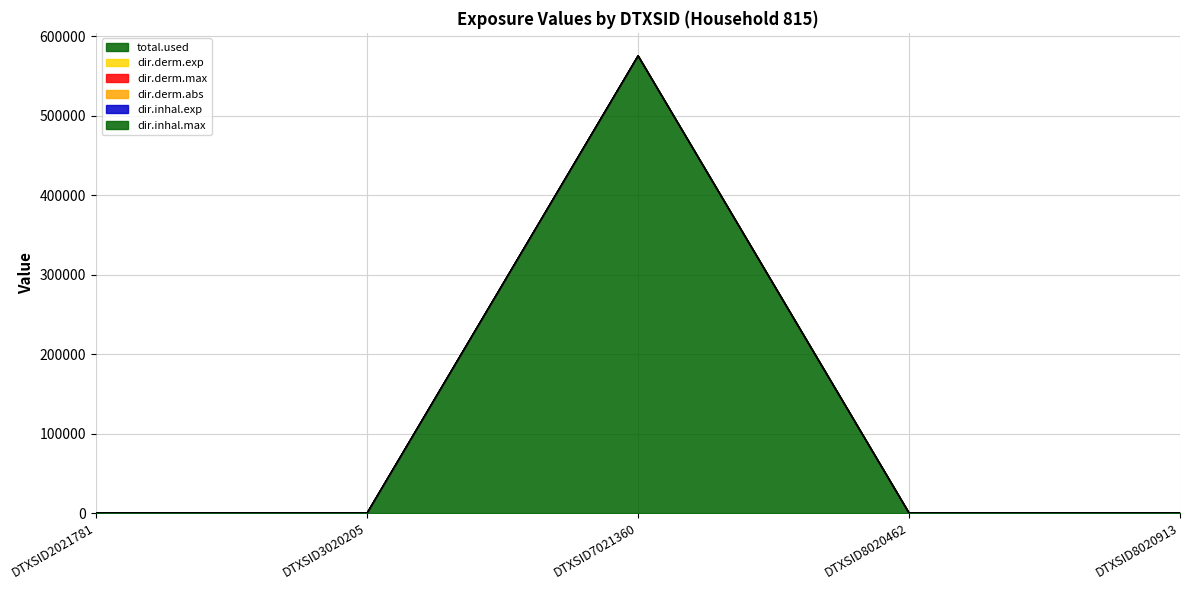

The total.used series shows 386487.0 at DTXSID8020913. True or false?

False